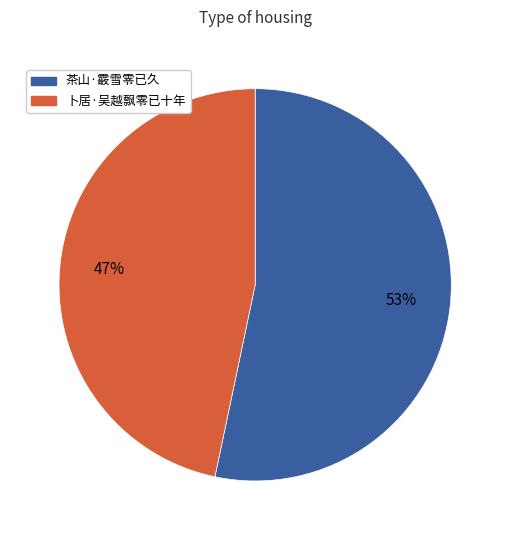

True or false: 卜居·吴越飘零已十年 accounts for 47% of the total.

True